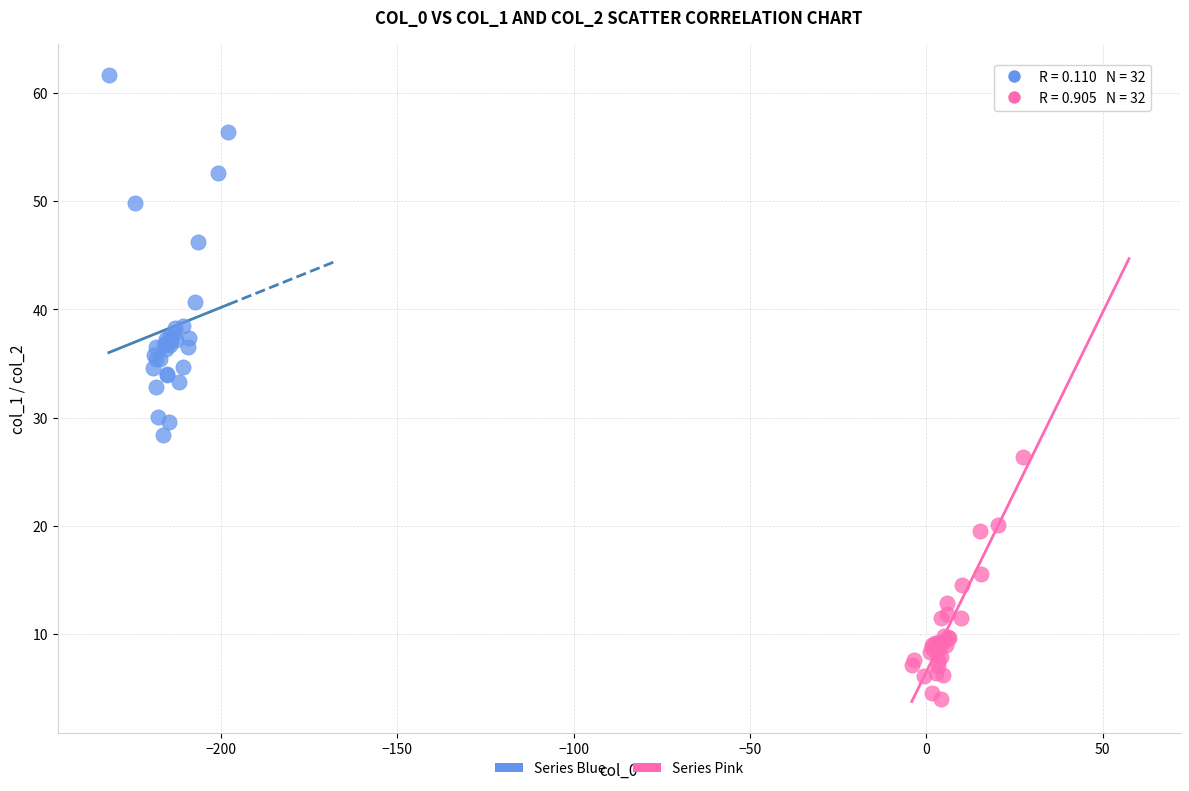

Which series reaches the maximum Y coordinate?

Series Blue